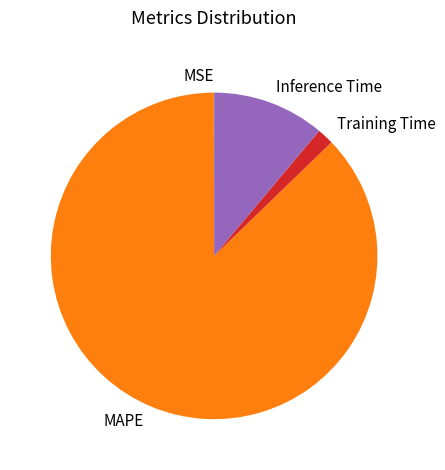

The MAPE slice represents 94% of the pie. True or false?

False